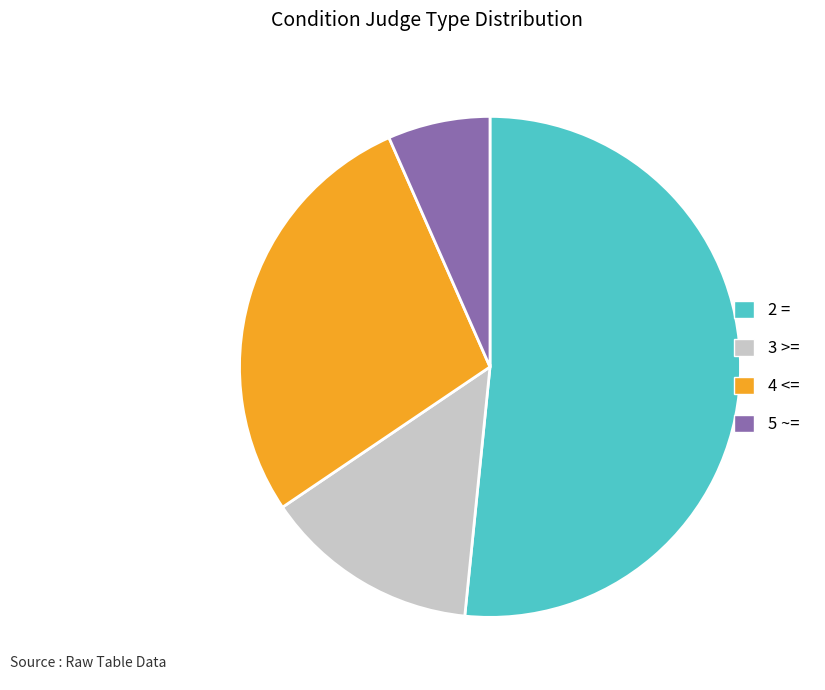

Combined, do 5 ~= and 2 = account for over 50%?

Yes